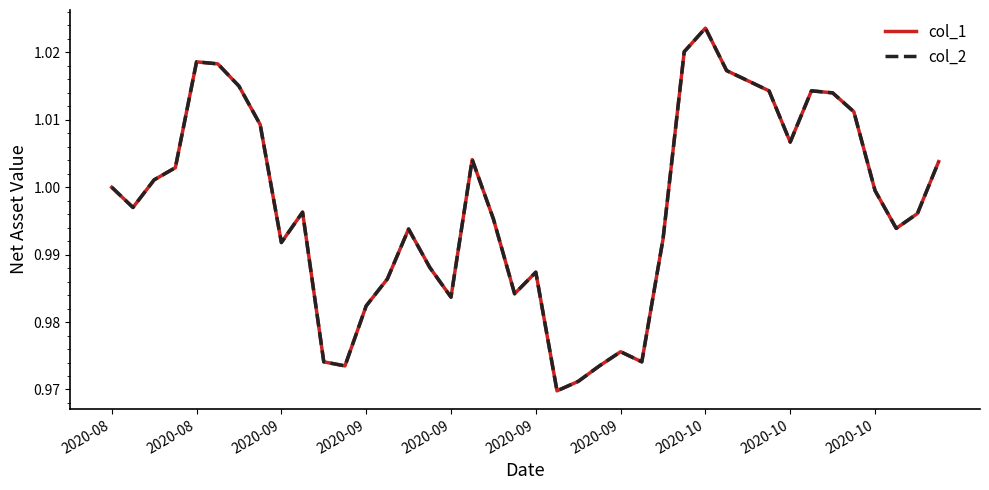

Does the chart have visible grid lines?

No